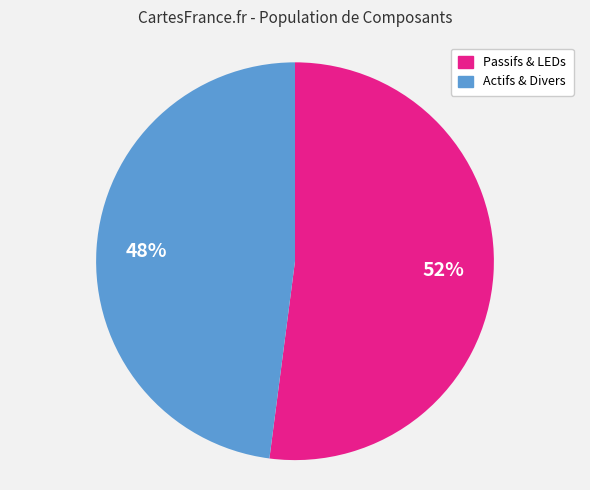

Approximately how many times larger is the value at Actifs & Divers compared to Passifs & LEDs?

0.9